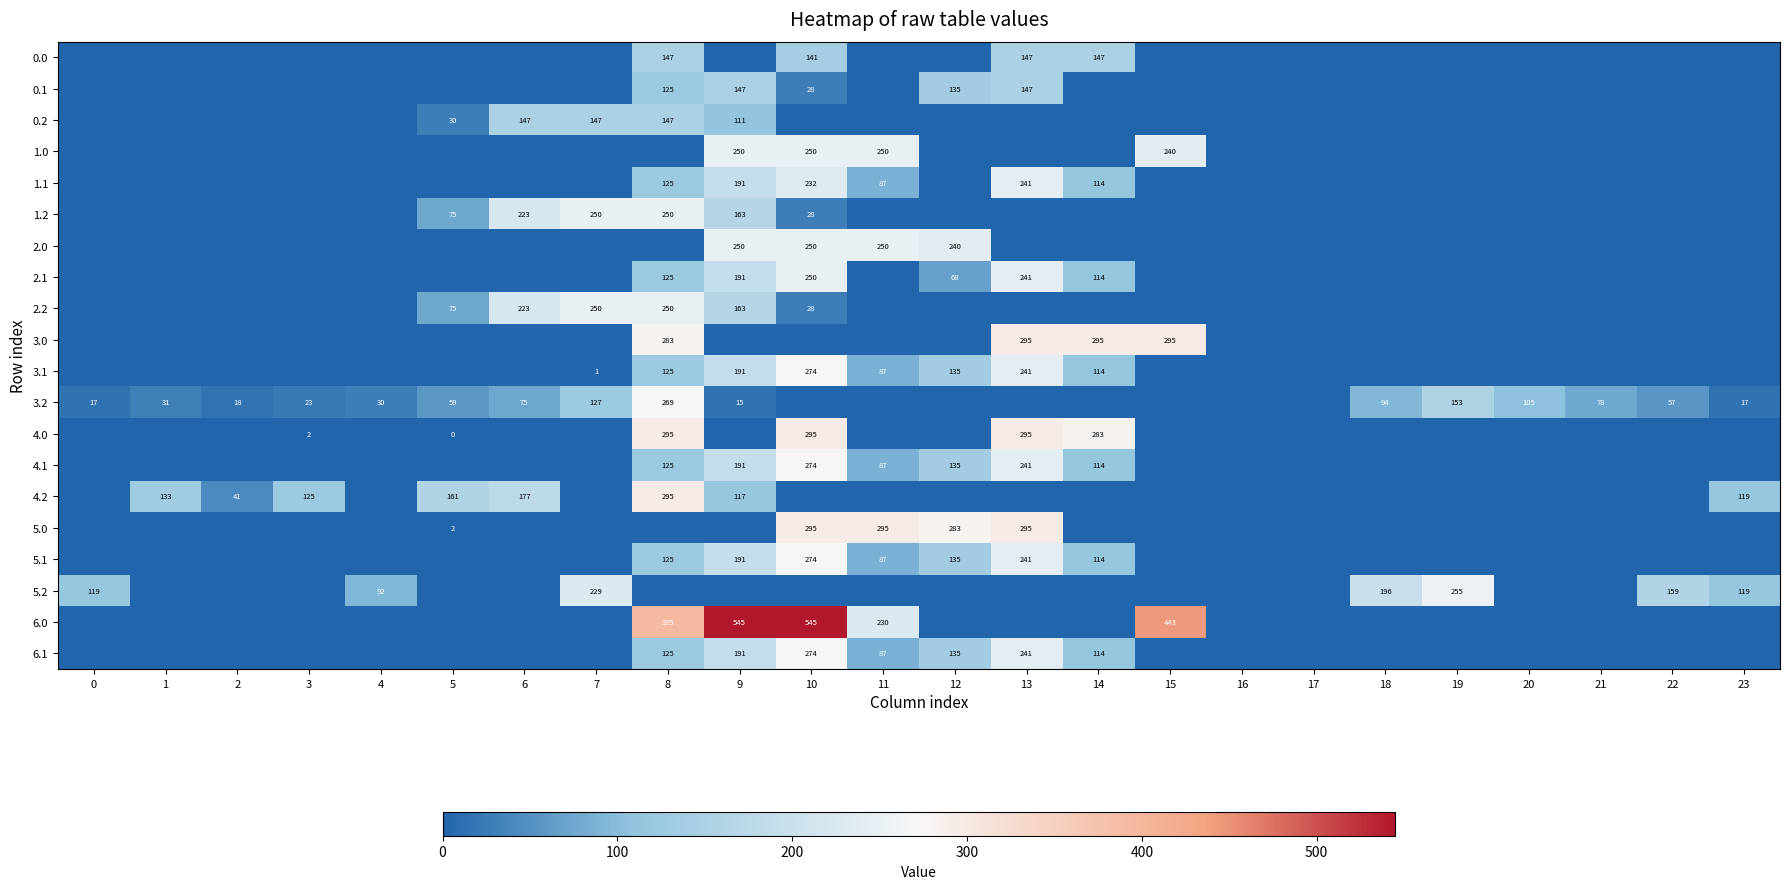

Which label corresponds to the largest value in the chart?

9